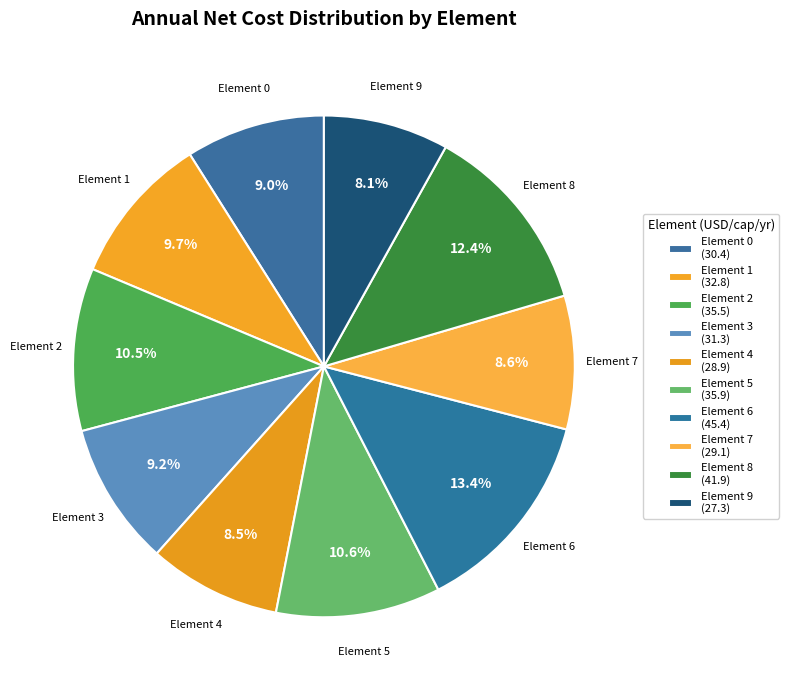

To the nearest percent, what is the average slice percentage?

10%